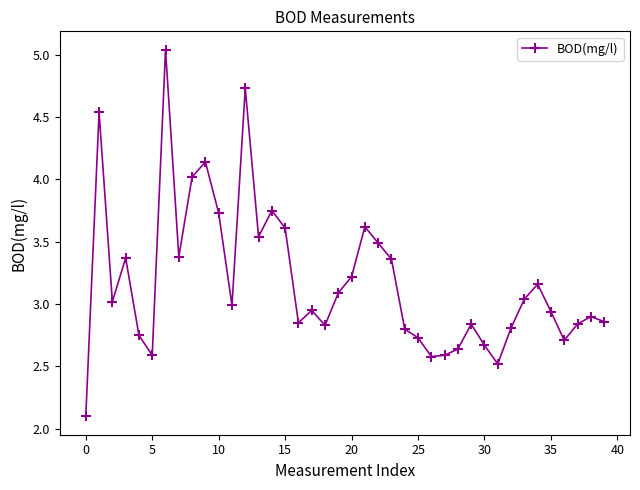

How many interior local valleys (lower than both neighbors) does the data have?

10